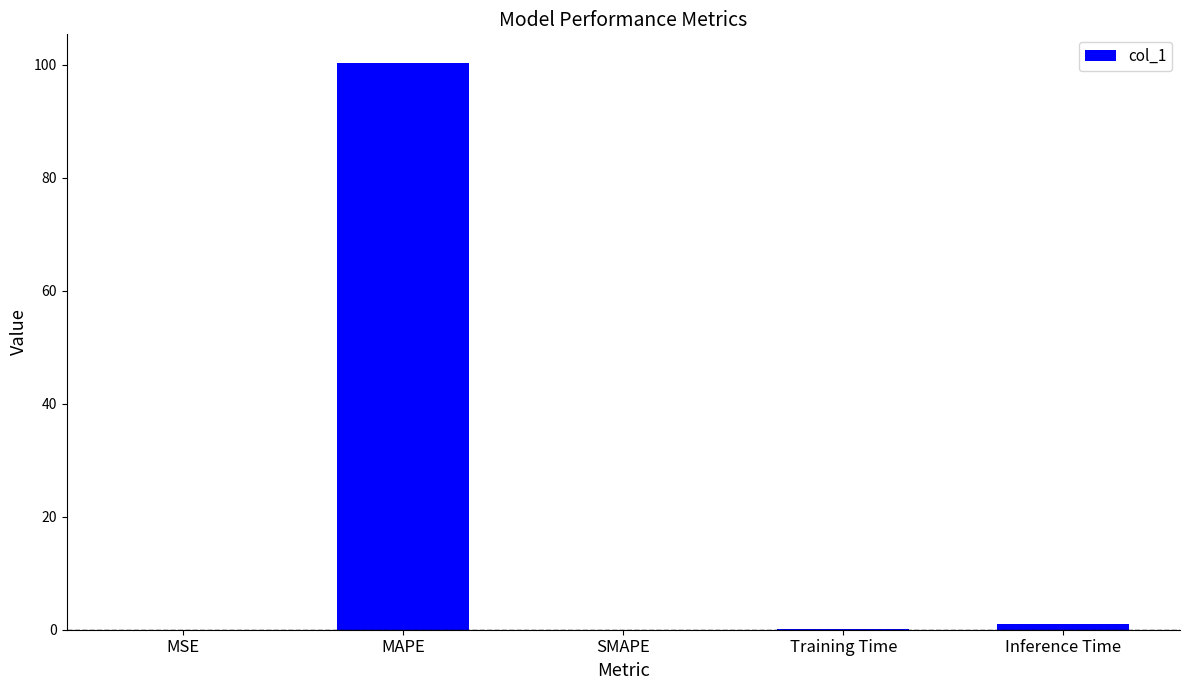

The value at MAPE is 35.8. True or false?

False